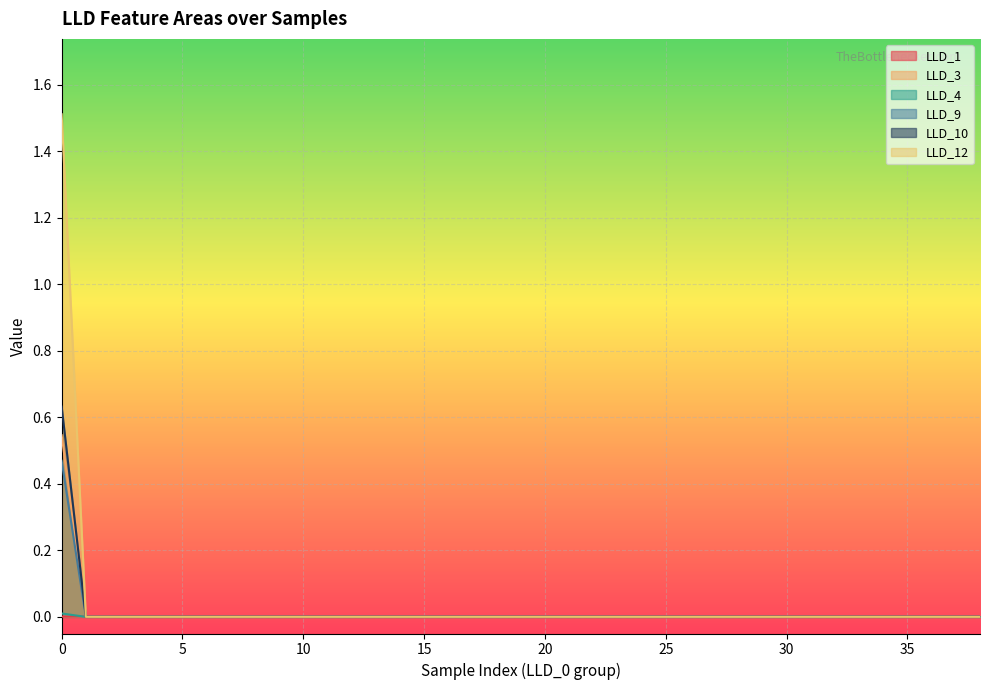

At how many categories does at least one series exceed 1?

1